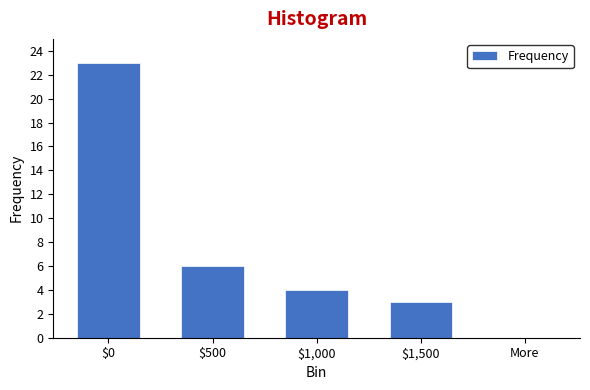

What is the sum of all values?

36